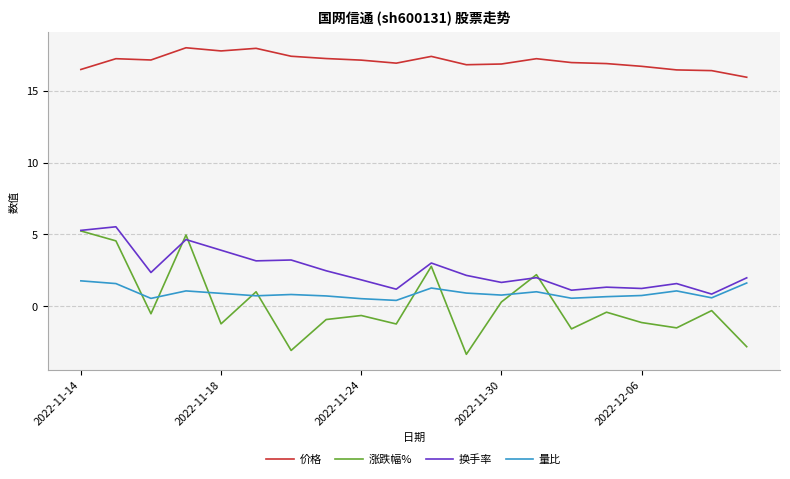

What is the greatest value displayed?

18.0